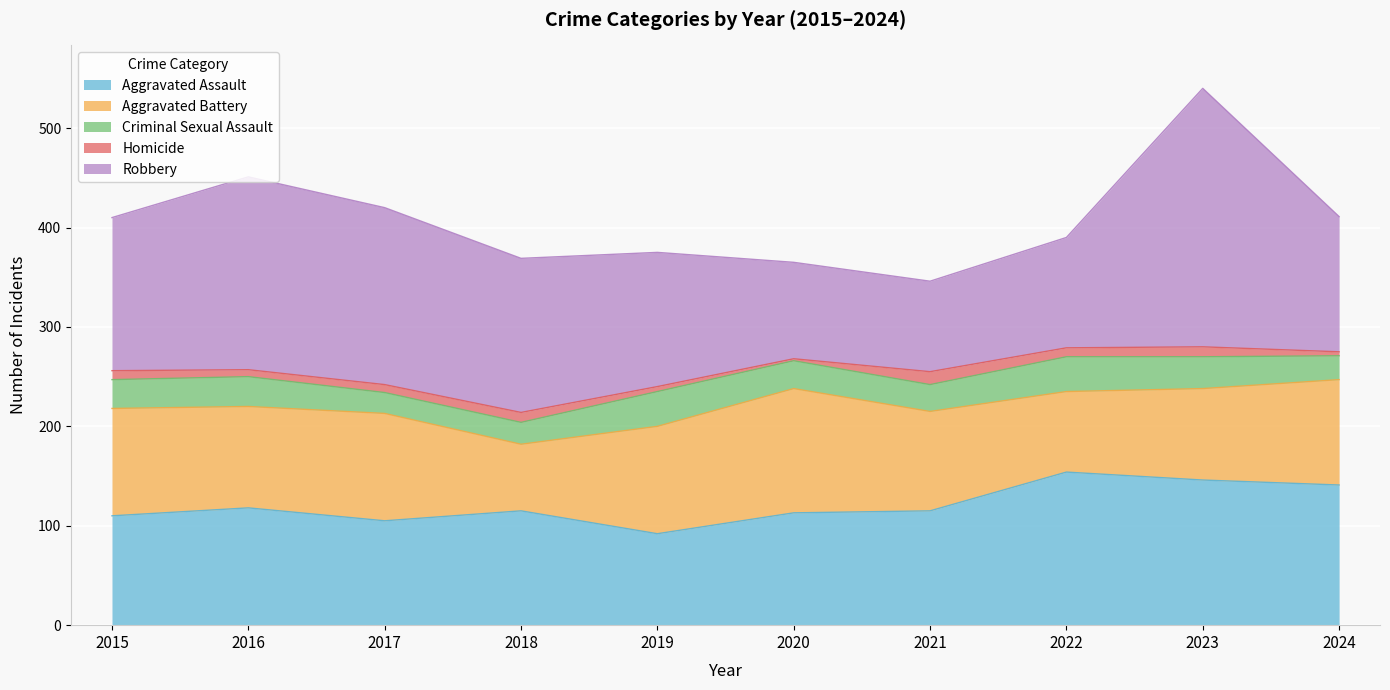

How many lines are shown in the chart?

5